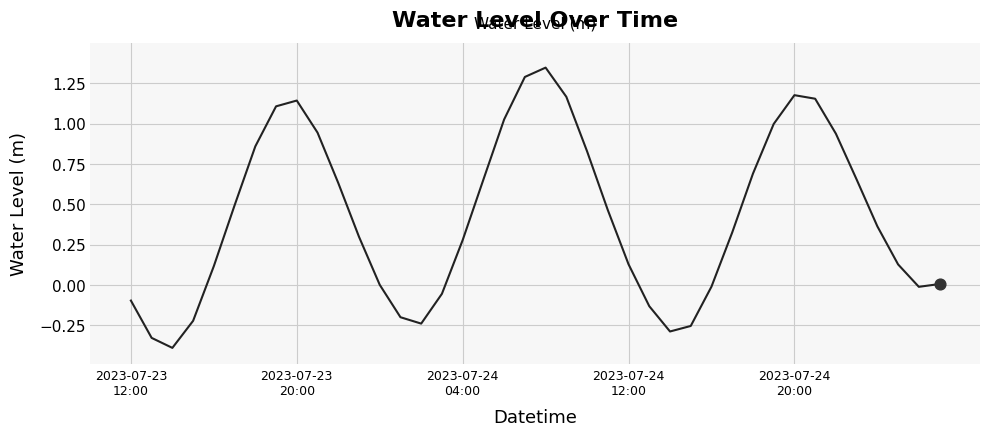

What is the difference between the maximum and minimum values?

1.7